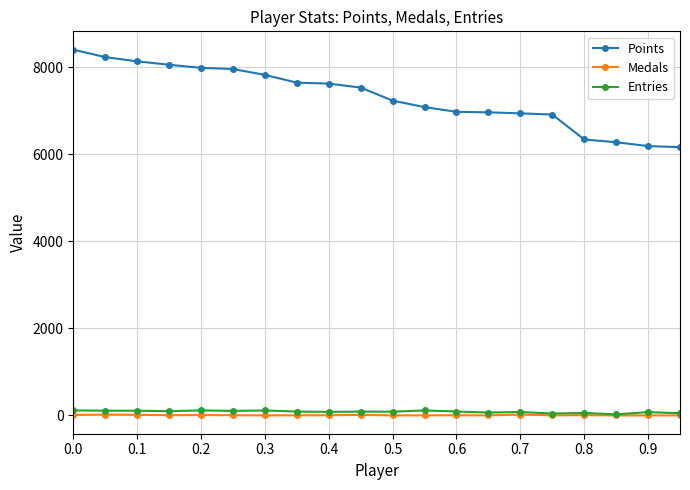

True or false: Entries and Points cross at least once.

False